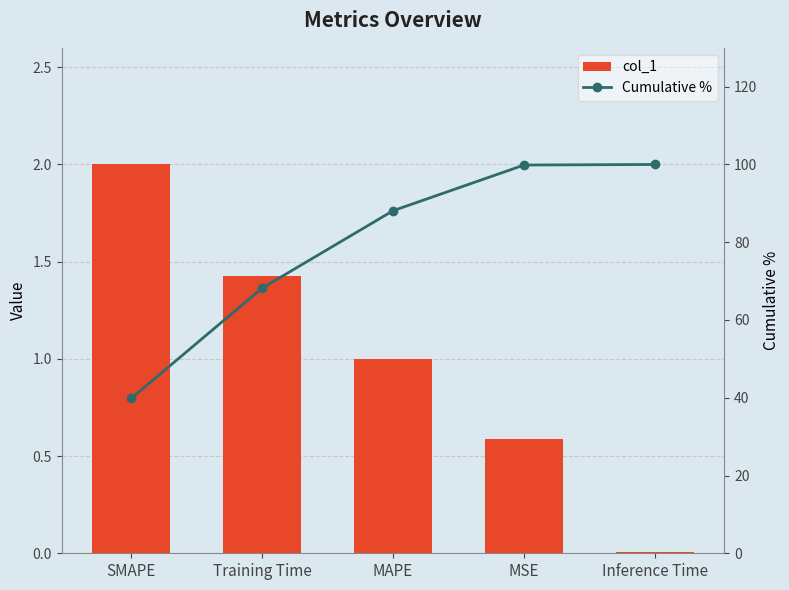

What position from the left is MSE?

4